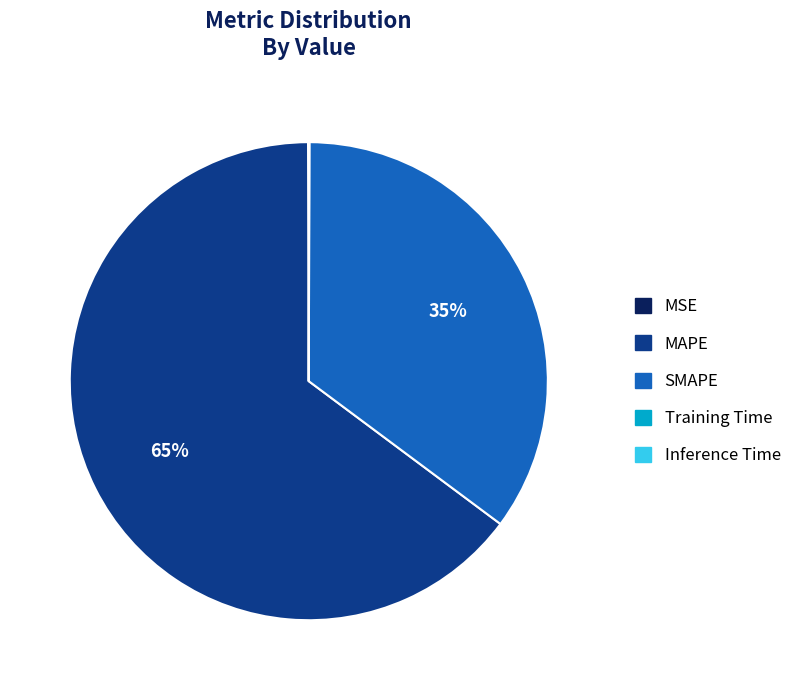

To the nearest percent, what is the average slice percentage?

20%